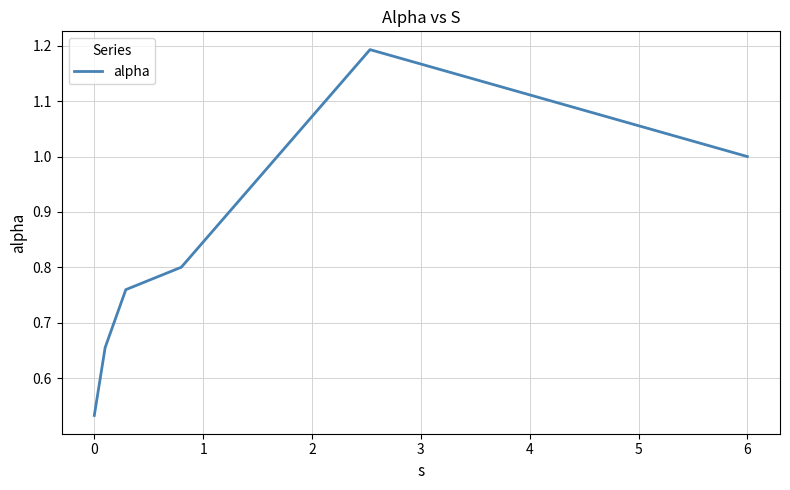

What is the maximum value shown in the chart?

1.2